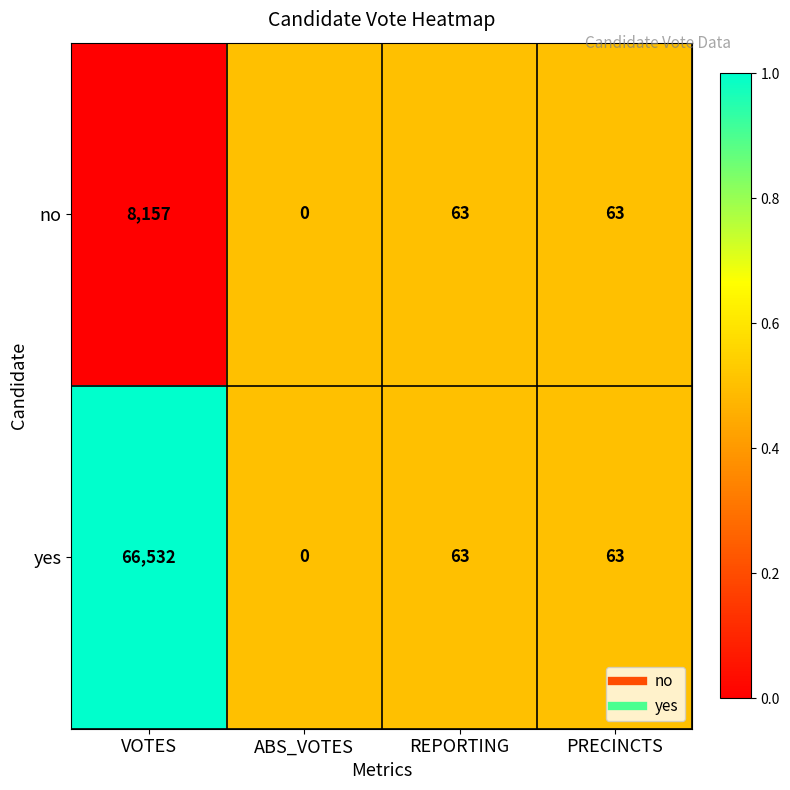

What is the difference between the yes values at PRECINCTS and ABS_VOTES?

63